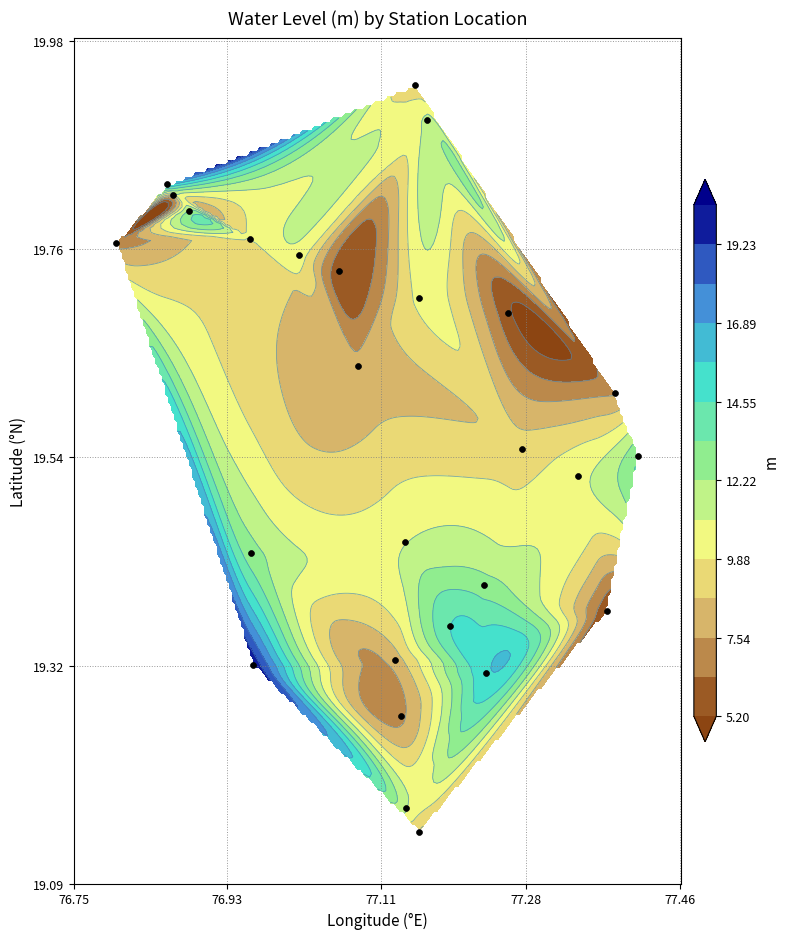

Is it true that the value at 21 is 28.7?

False